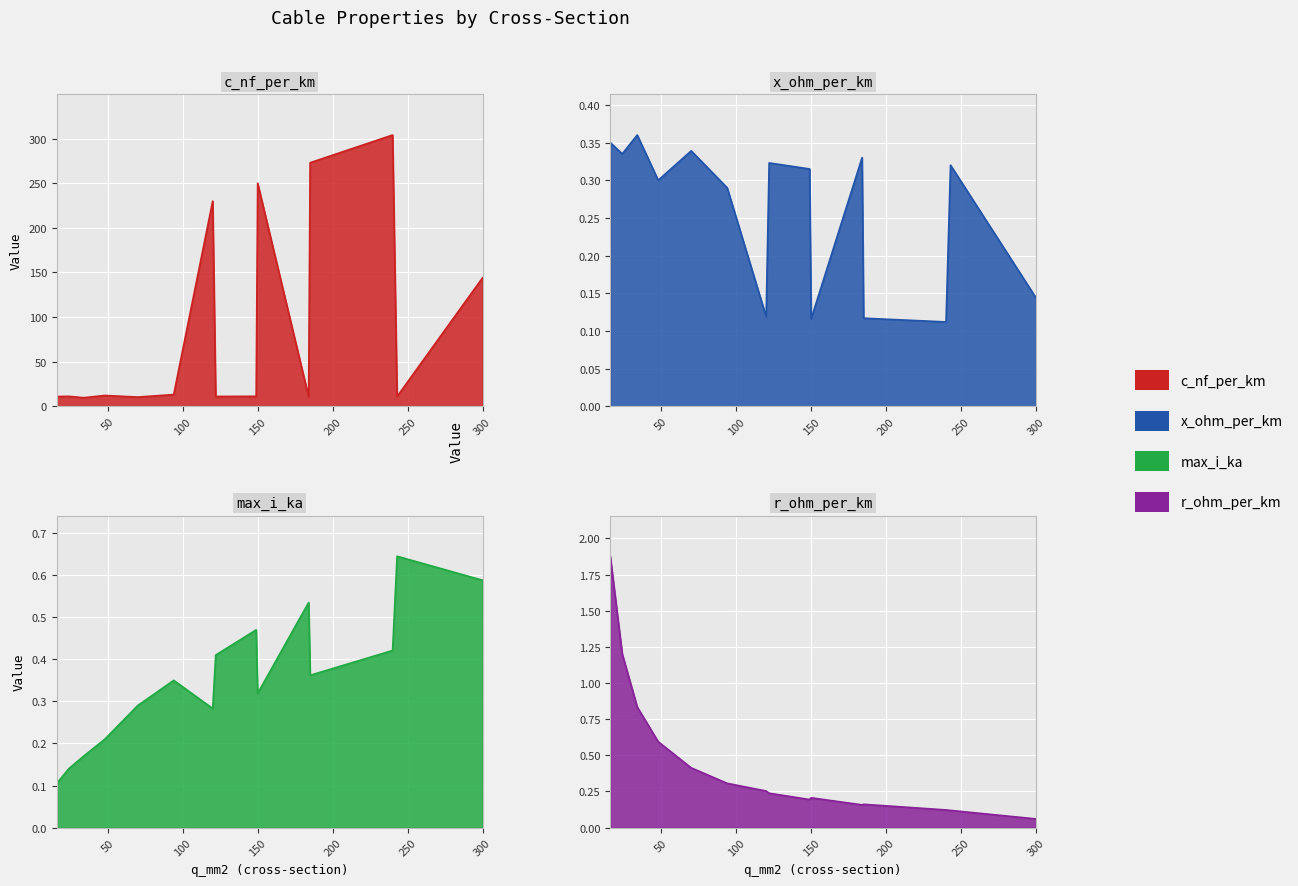

What is the difference between the highest and lowest values at 149?

11.1